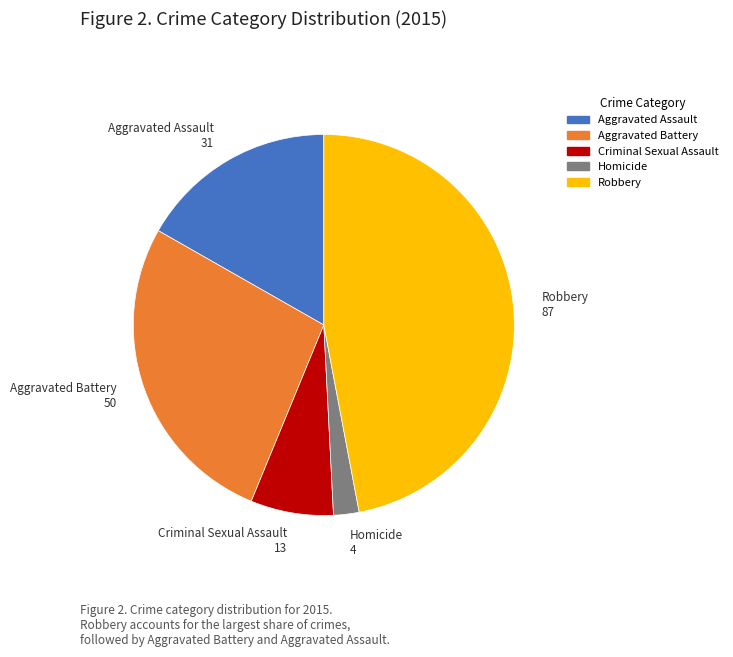

Which category has the smallest portion of the pie?

Homicide